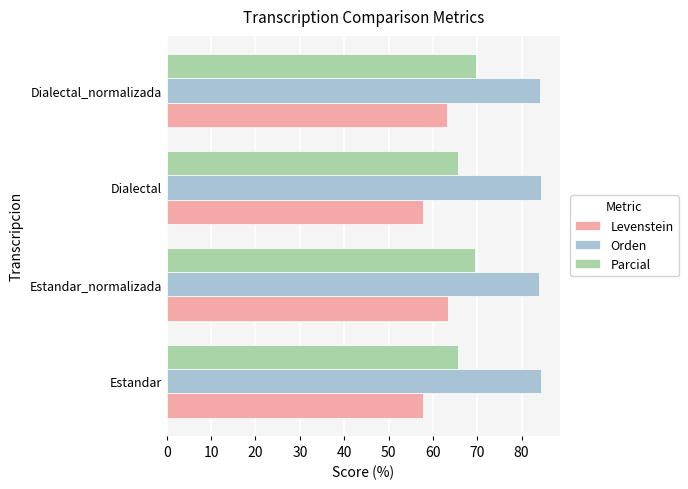

True or false: Parcial has a value of 104.0 at Estandar.

False